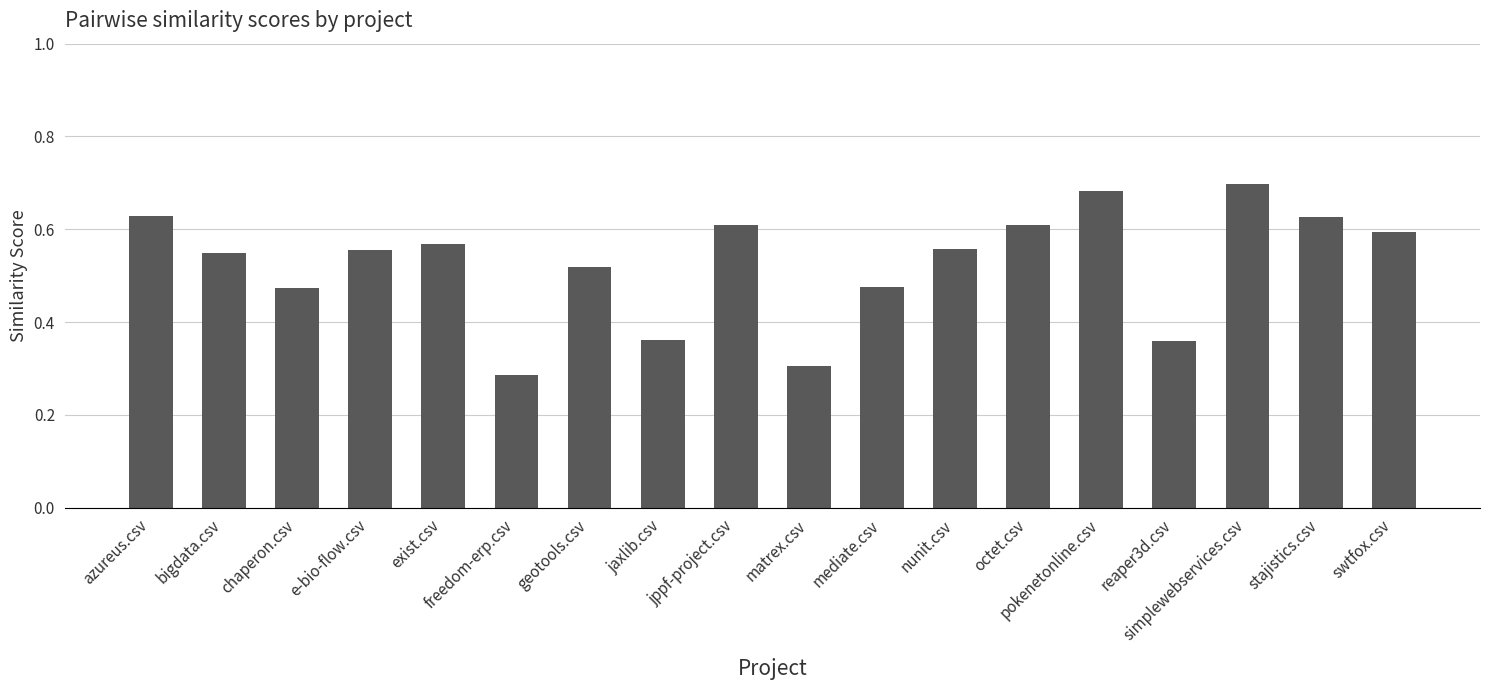

Which has a higher value, azureus.csv or freedom-erp.csv?

azureus.csv